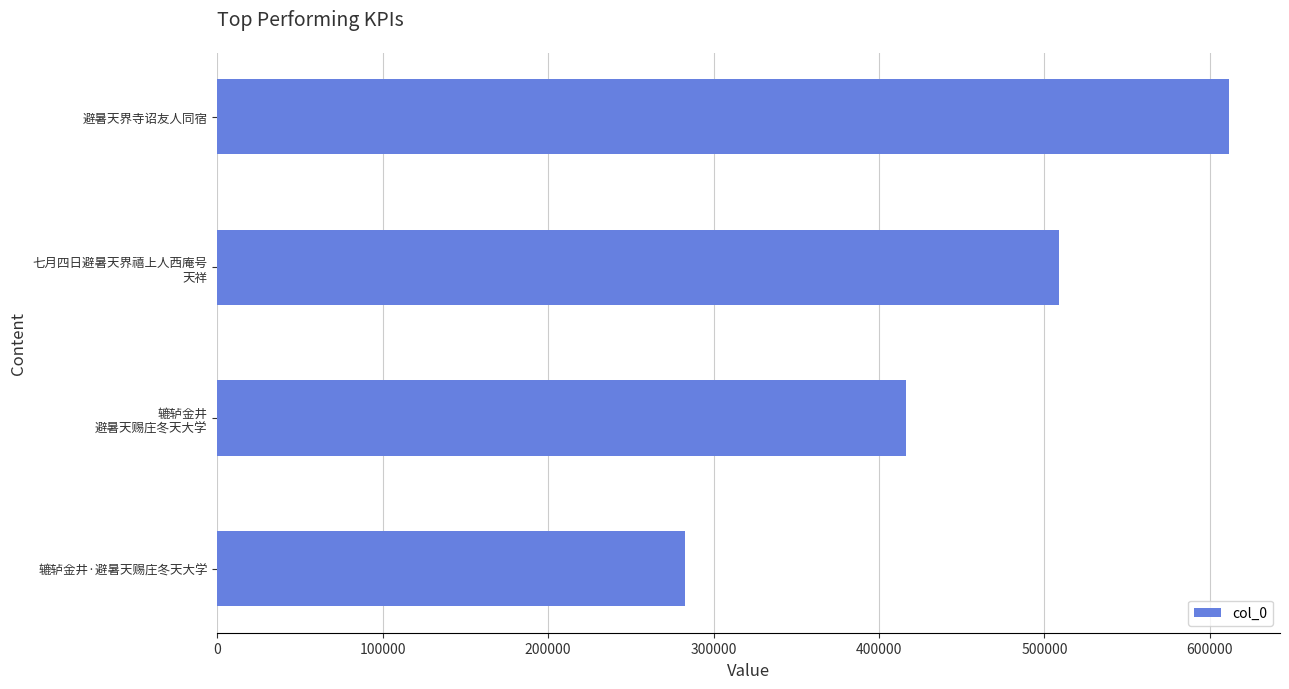

True or false: the data shows 611837 at 避暑天界寺诏友人同宿.

True